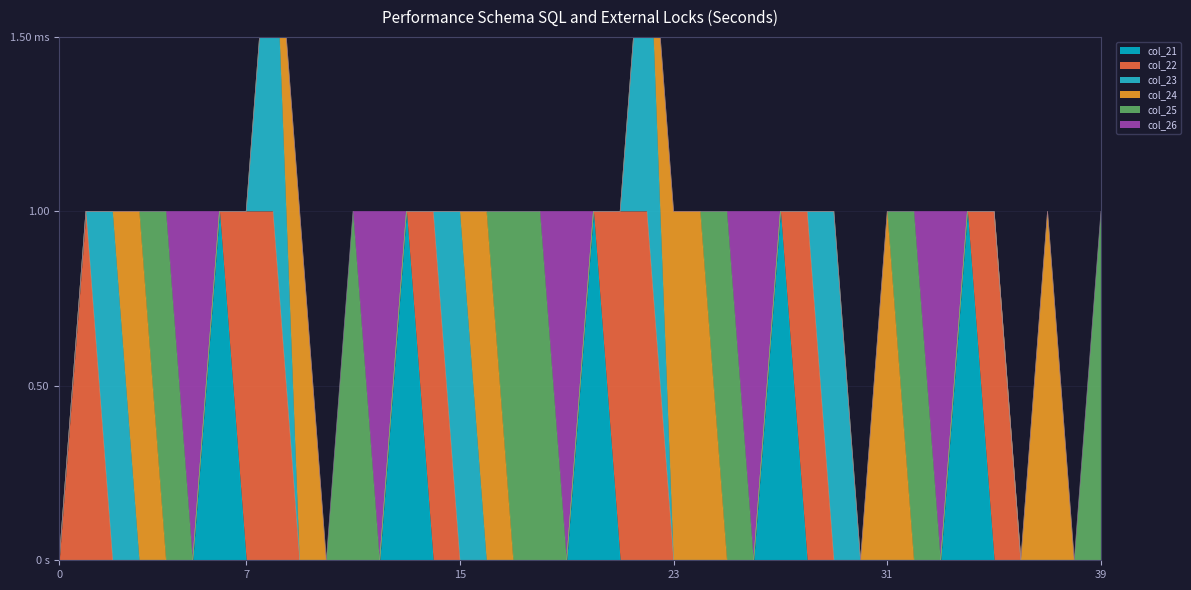

True or false: col_26 and col_22 cross at least once.

False